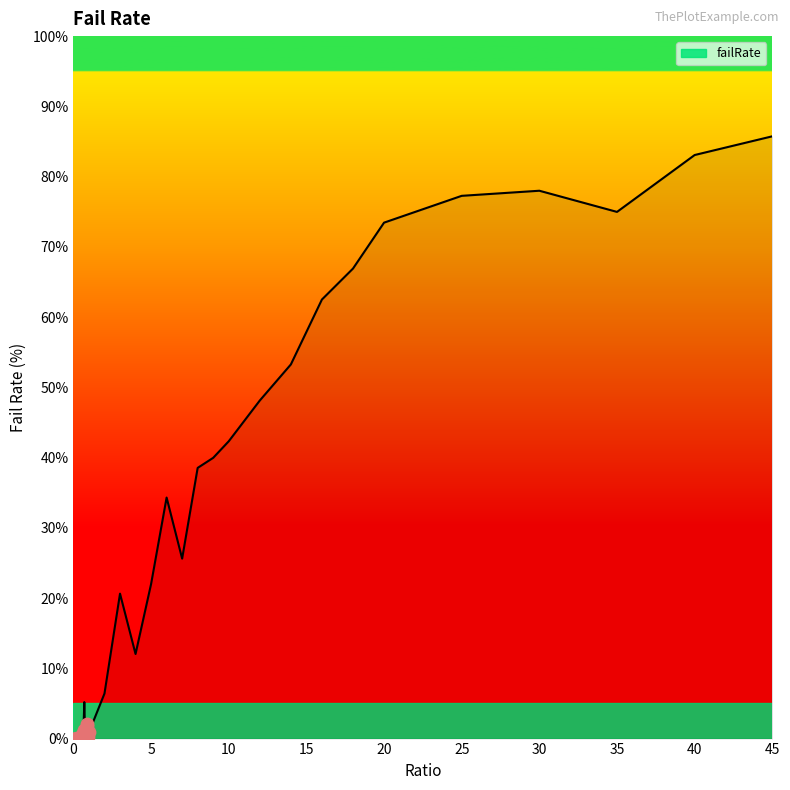

What is the difference between the maximum and minimum values?

85.7